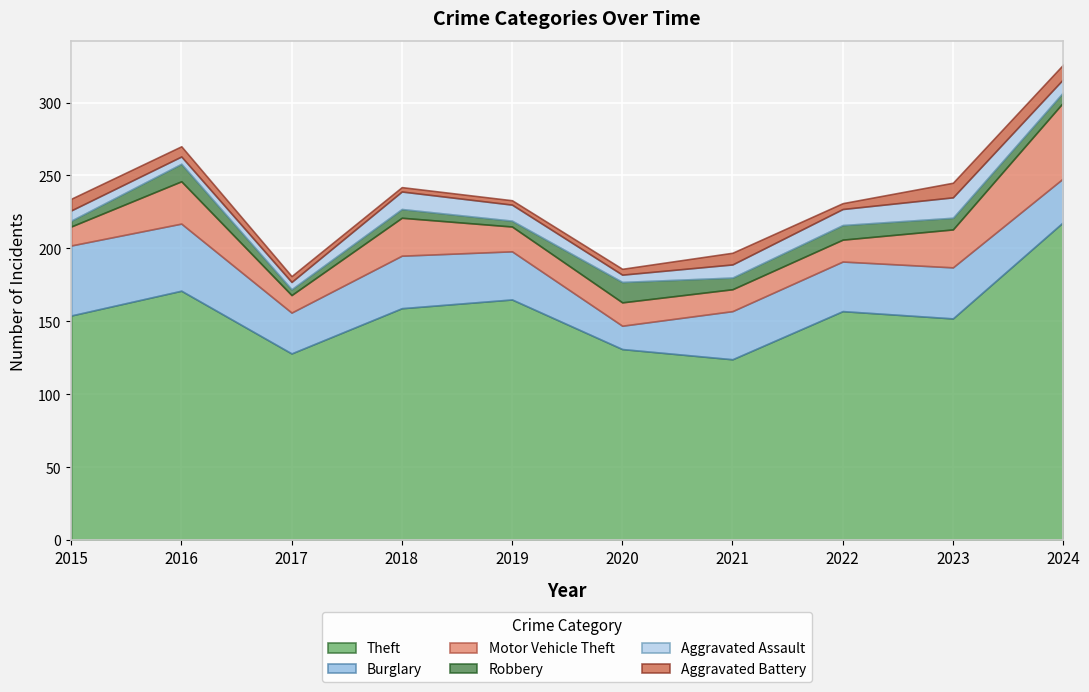

What is the sum of the Burglary values at 2024 and 2019?

63